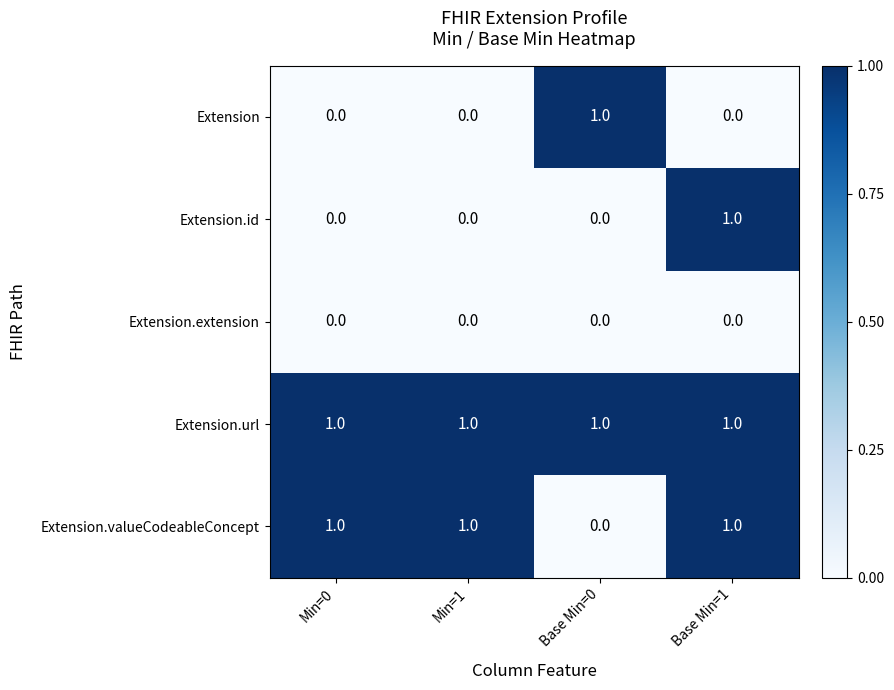

True or false: Extension.url has a value of 2 at Min=1.

False